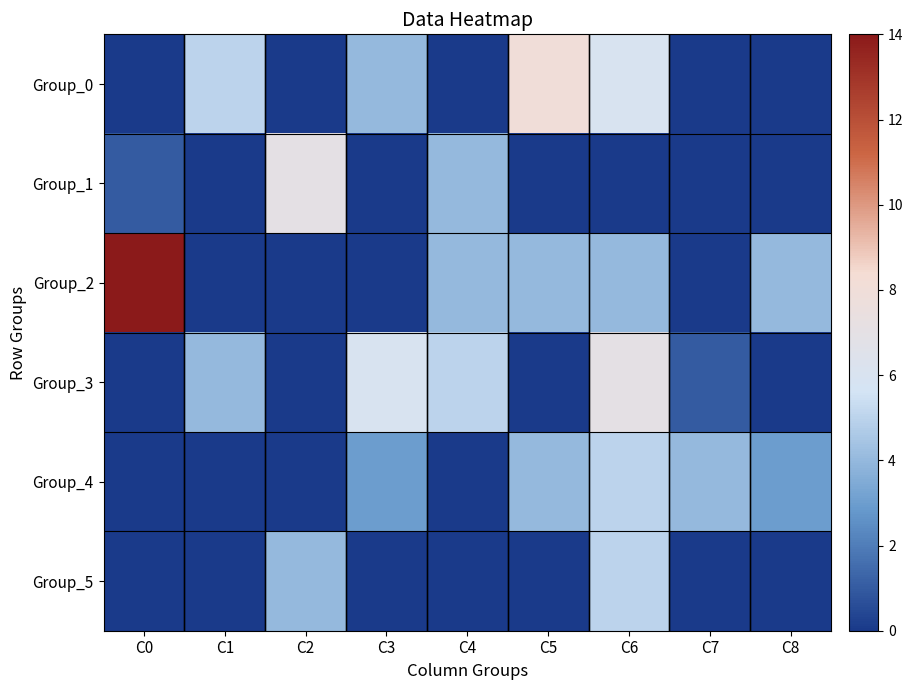

Which series has the widest spread of values?

Group_2